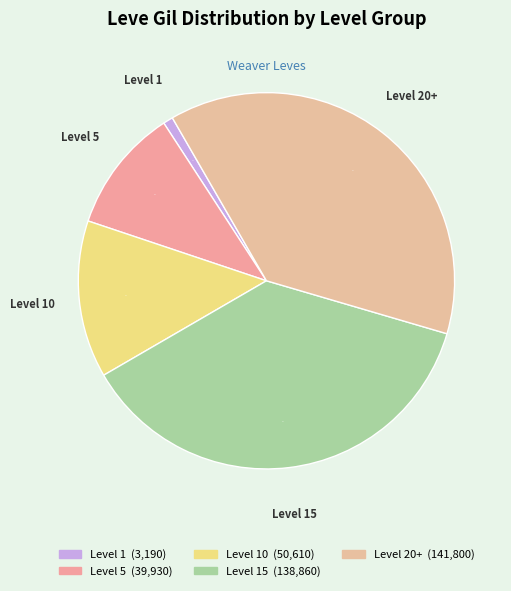

How many segments does this pie chart have?

5